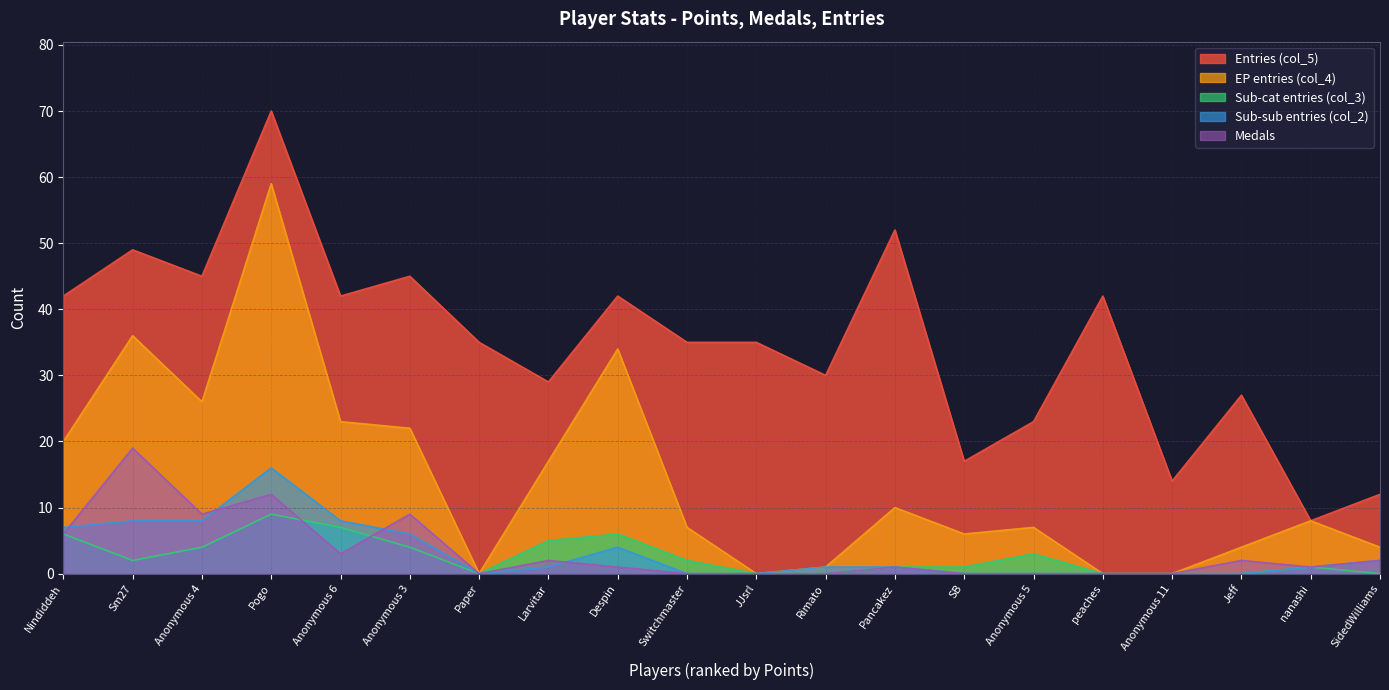

True or false: Entries (col_5) has a value of 46 at Jeff.

False